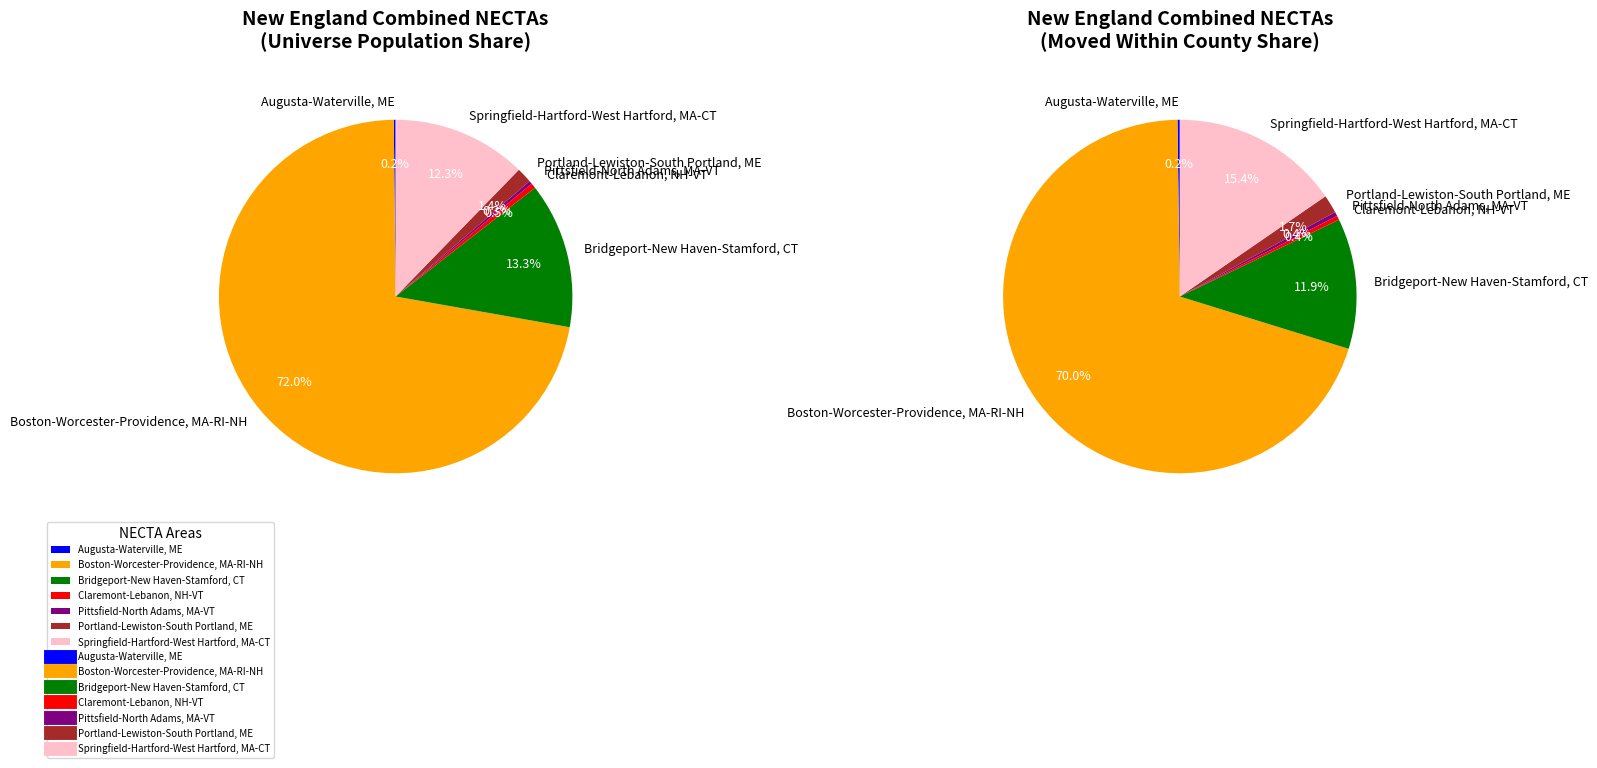

To the nearest percent, what is the difference between the Portland-Lewiston-South Portland, ME and Boston-Worcester-Providence, MA-RI-NH slice percentages?

71%